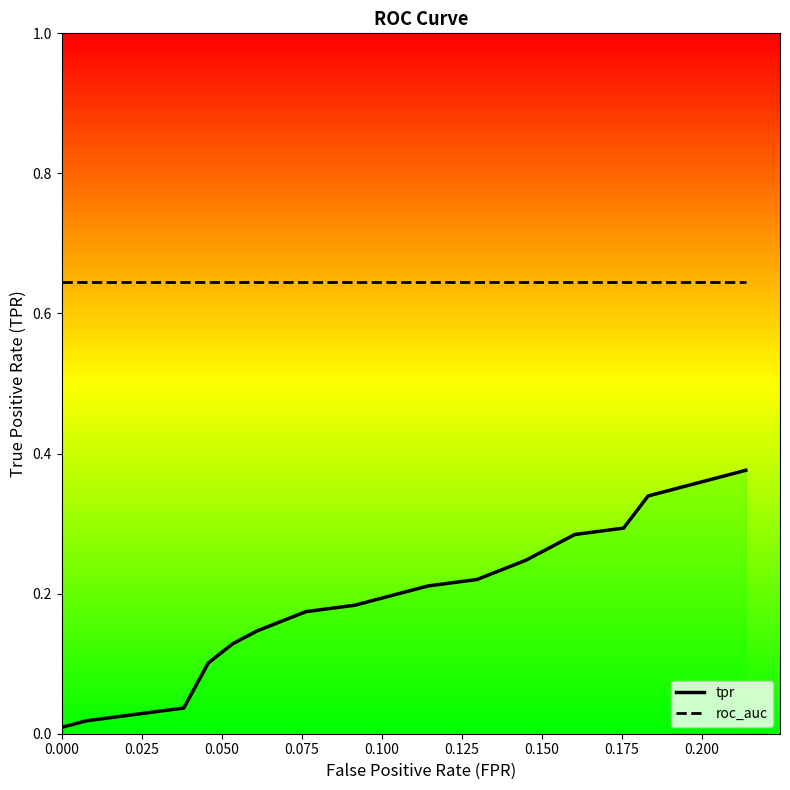

True or false: roc_auc and tpr intersect in this chart.

False